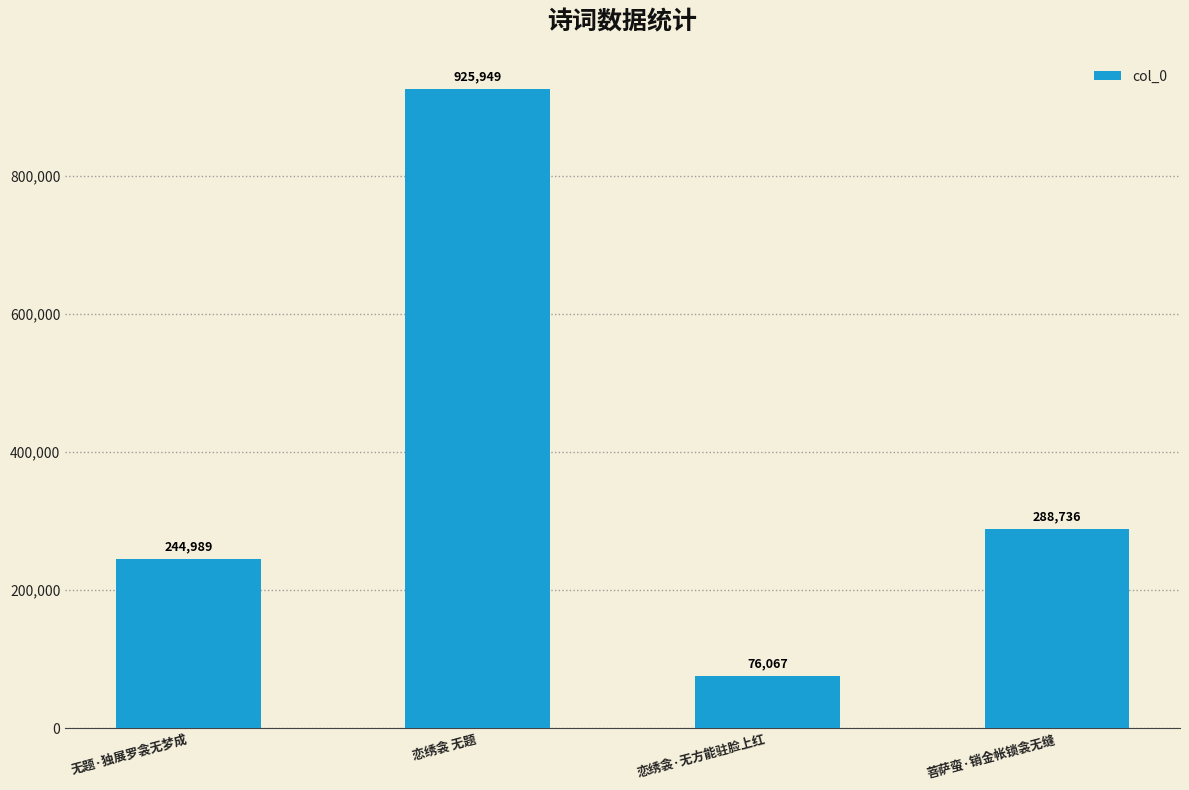

Which category has the lowest value across all series?

恋绣衾·无方能驻脸上红